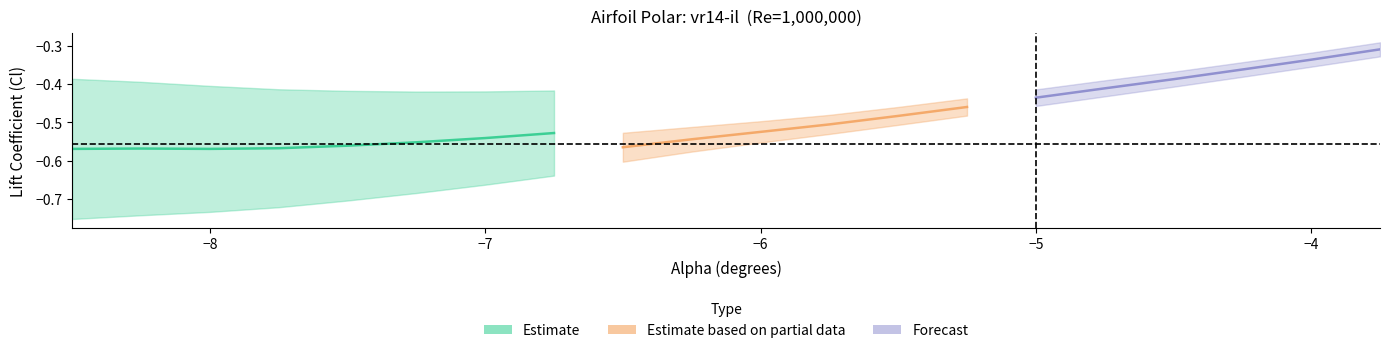

Is this an area chart (filled region under the line)?

No